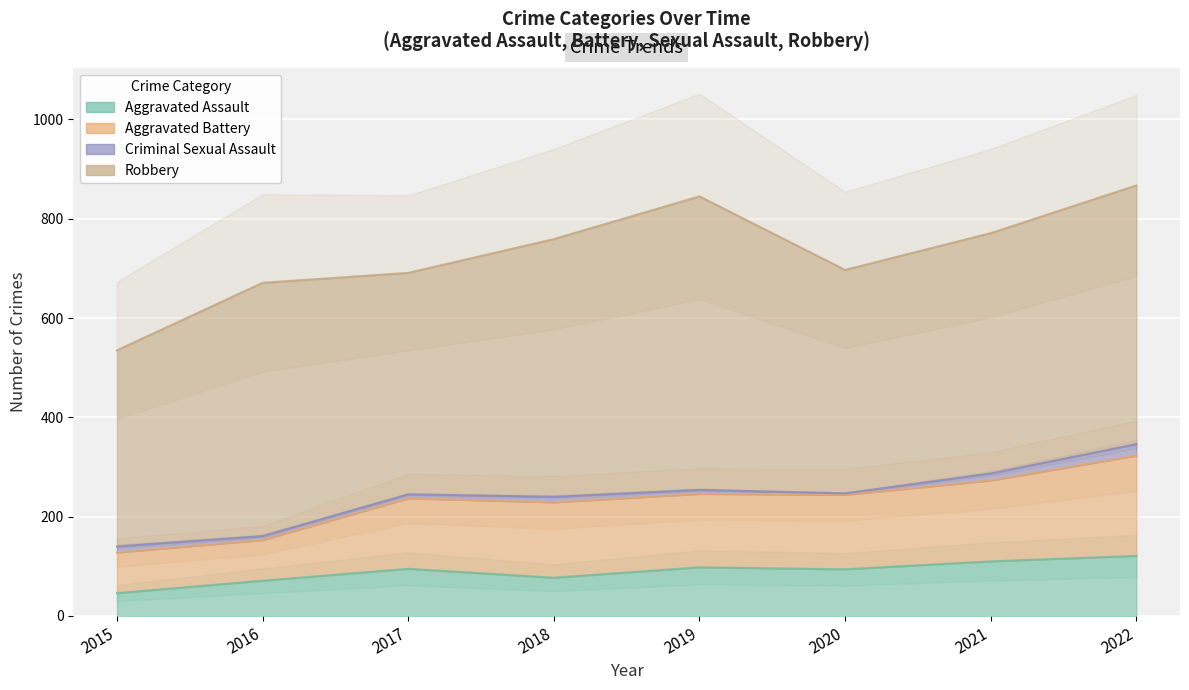

What is the approximate value of Aggravated Assault at 2020, to the nearest 5?

95